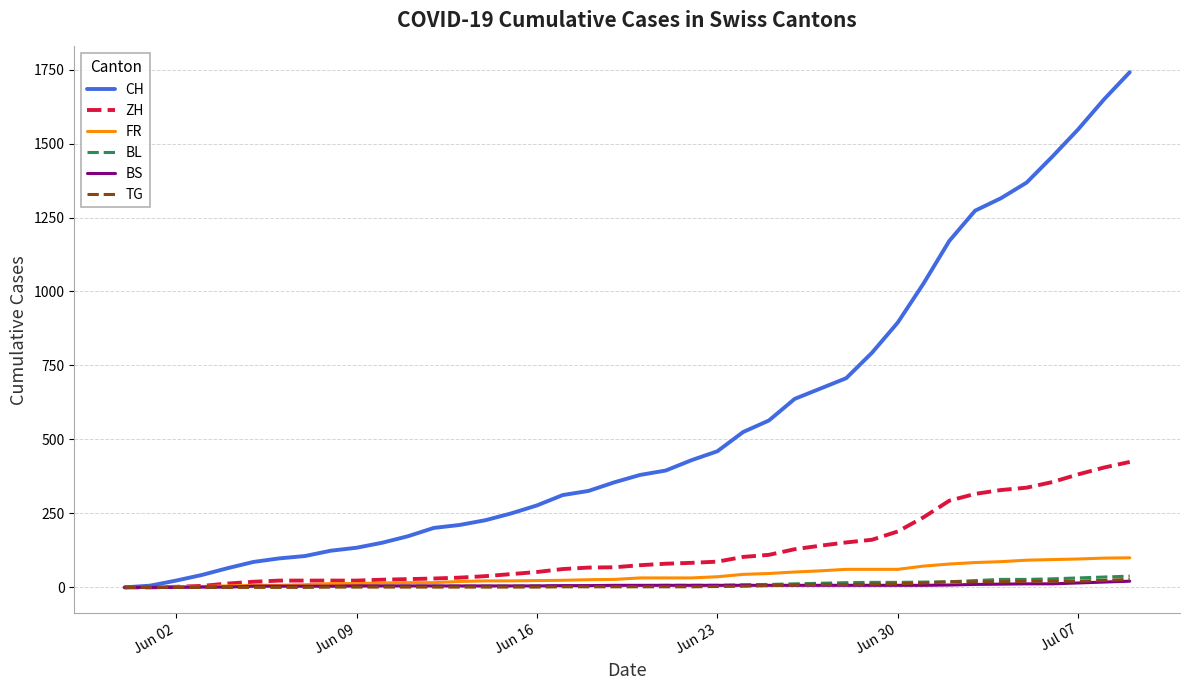

What is the sum of all TG values?

271